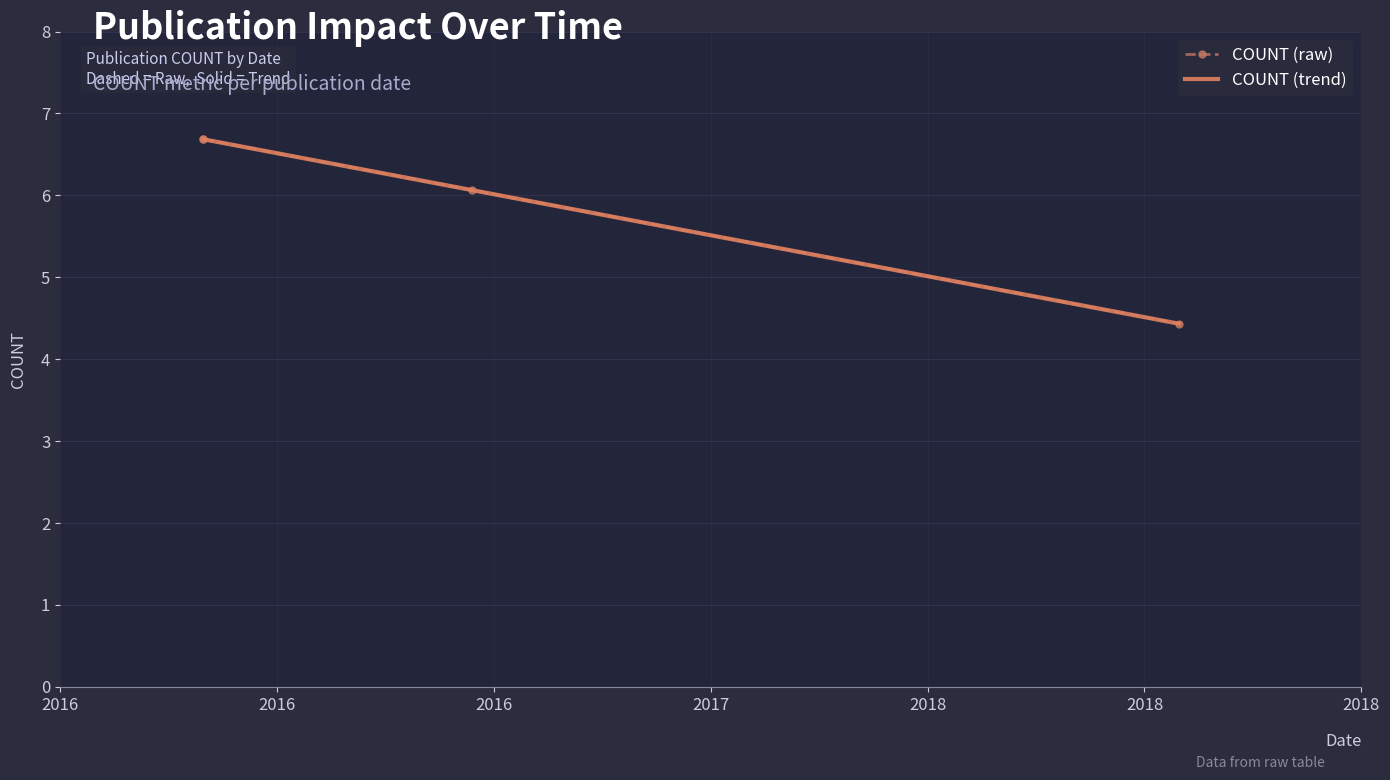

What is the difference between the maximum and minimum values?

2.3